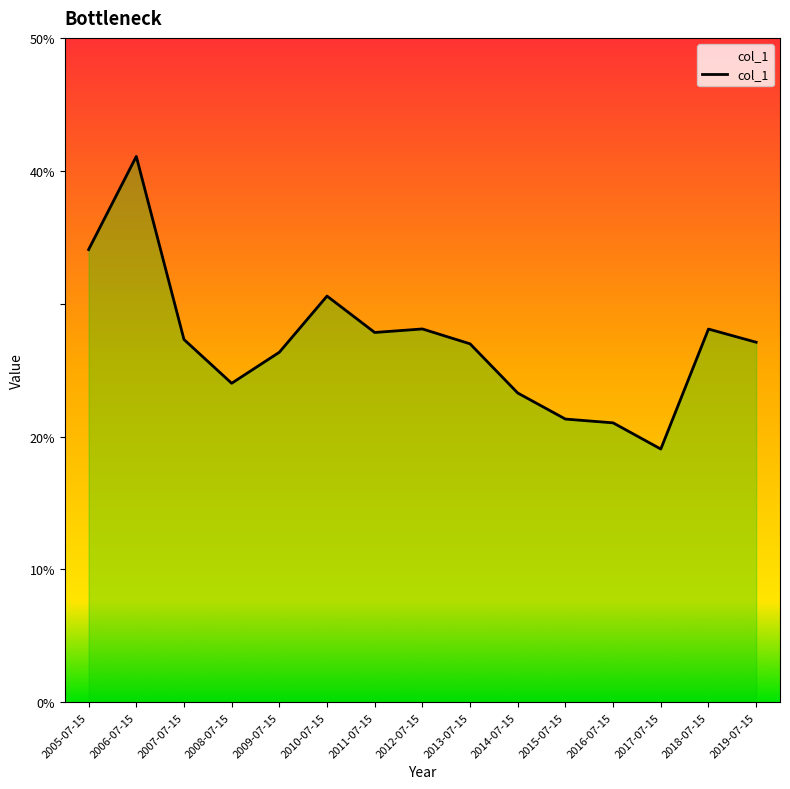

Reading left to right, what are all the values shown in this chart?

0.3	0.4	0.3	0.2	0.3	0.3	0.3	0.3	0.3	0.2	0.2	0.2	0.2	0.3	0.3